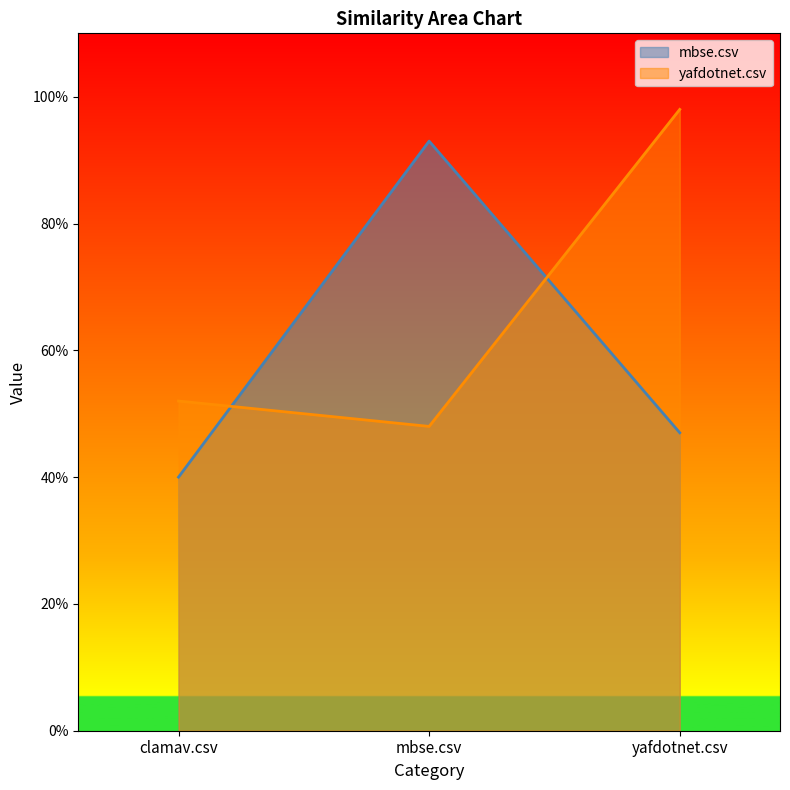

What is the label of the 3rd point from the left?

yafdotnet.csv